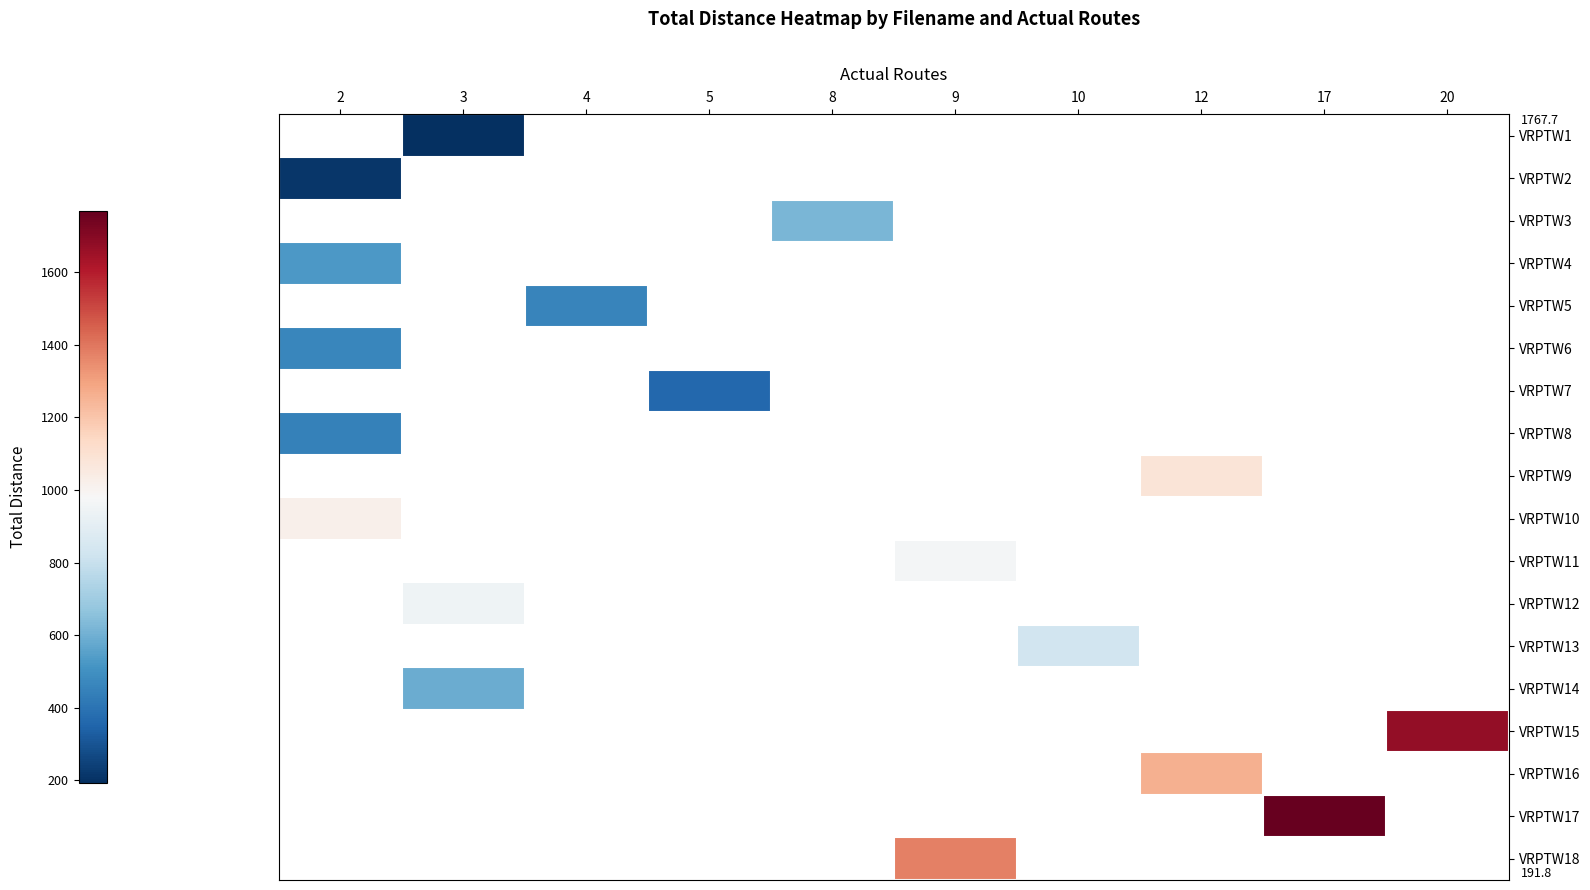

Between 5 and 20, which is larger?

20